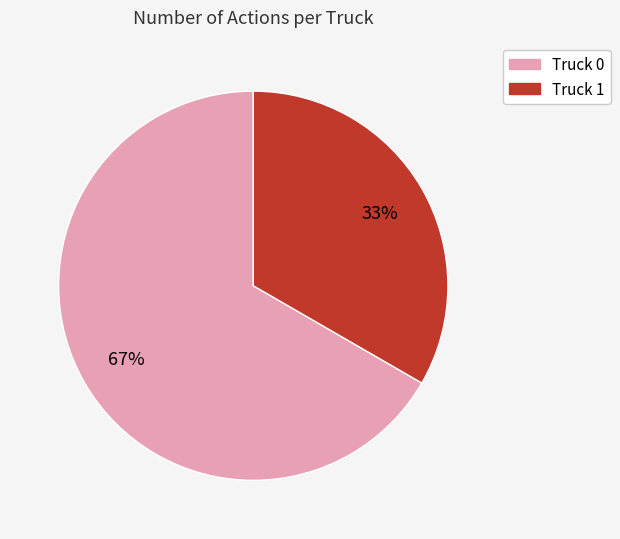

To the nearest percent, what portion does Truck 0 represent?

67%